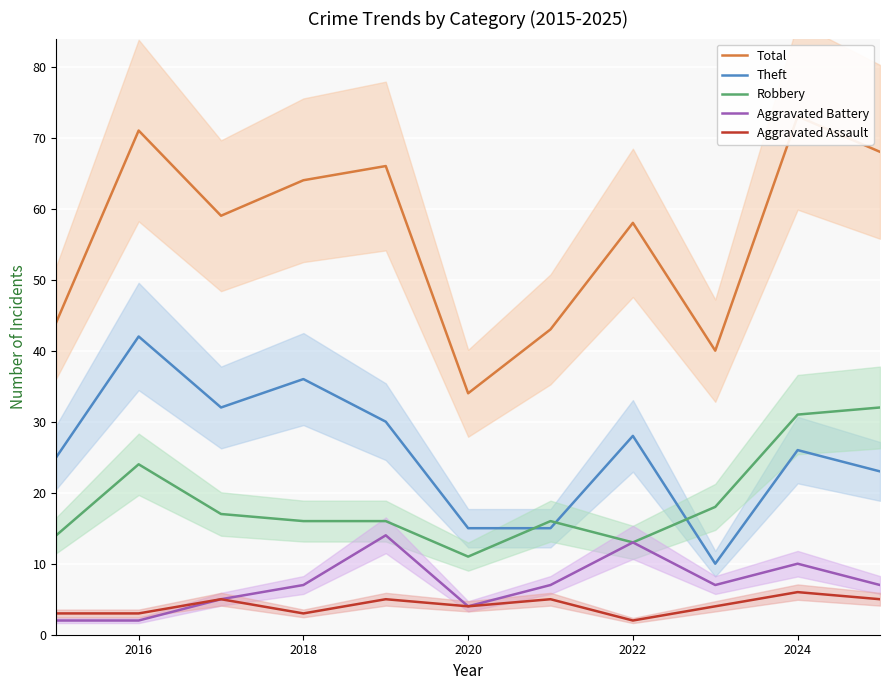

True or false: Theft has a value of 36 at 2018.

True